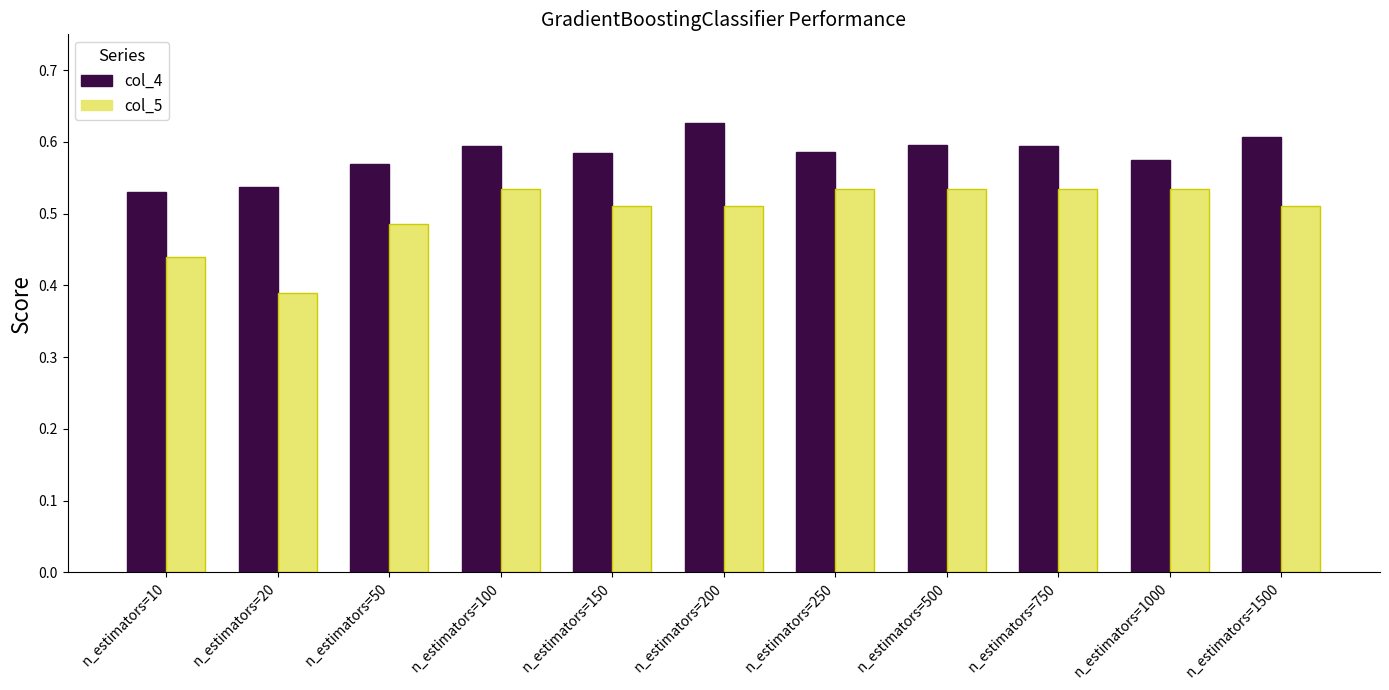

At which label does col_5 reach its minimum?

n_estimators=20